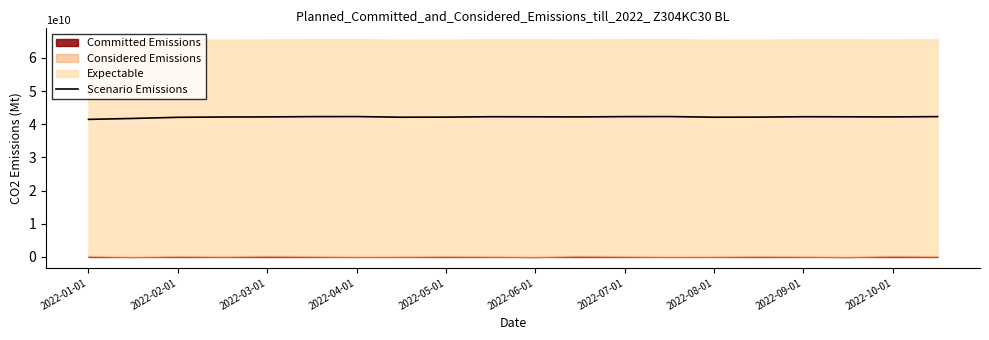

Does the chart have visible grid lines?

No